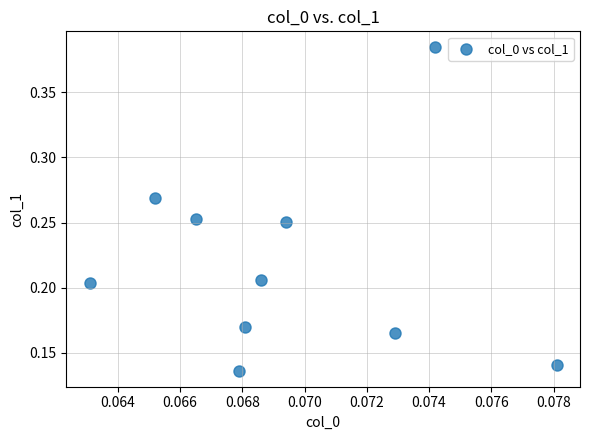

How many data points are displayed?

10